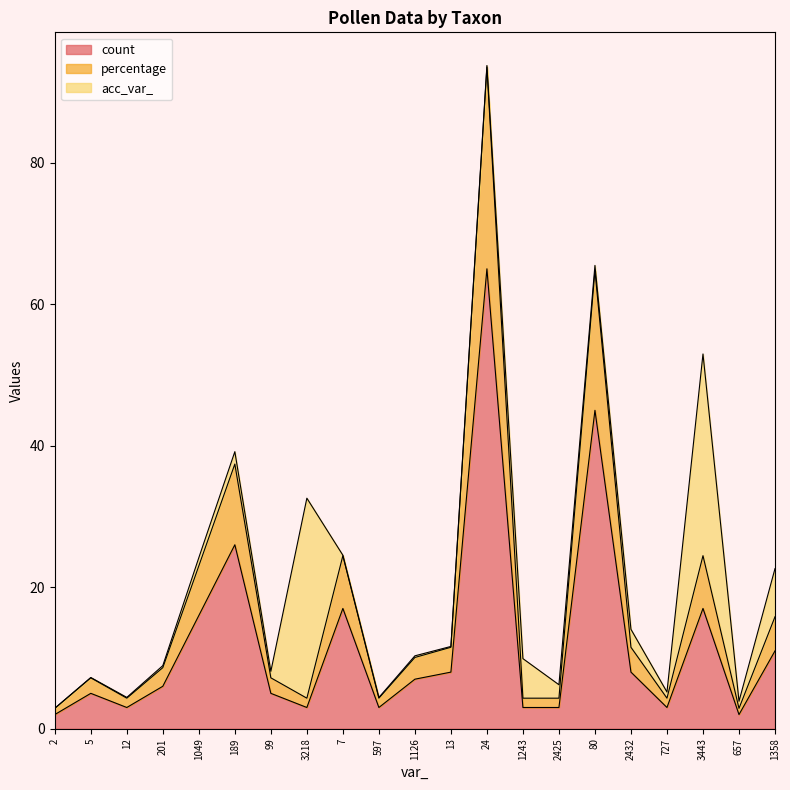

True or false: count and percentage cross at least once.

False